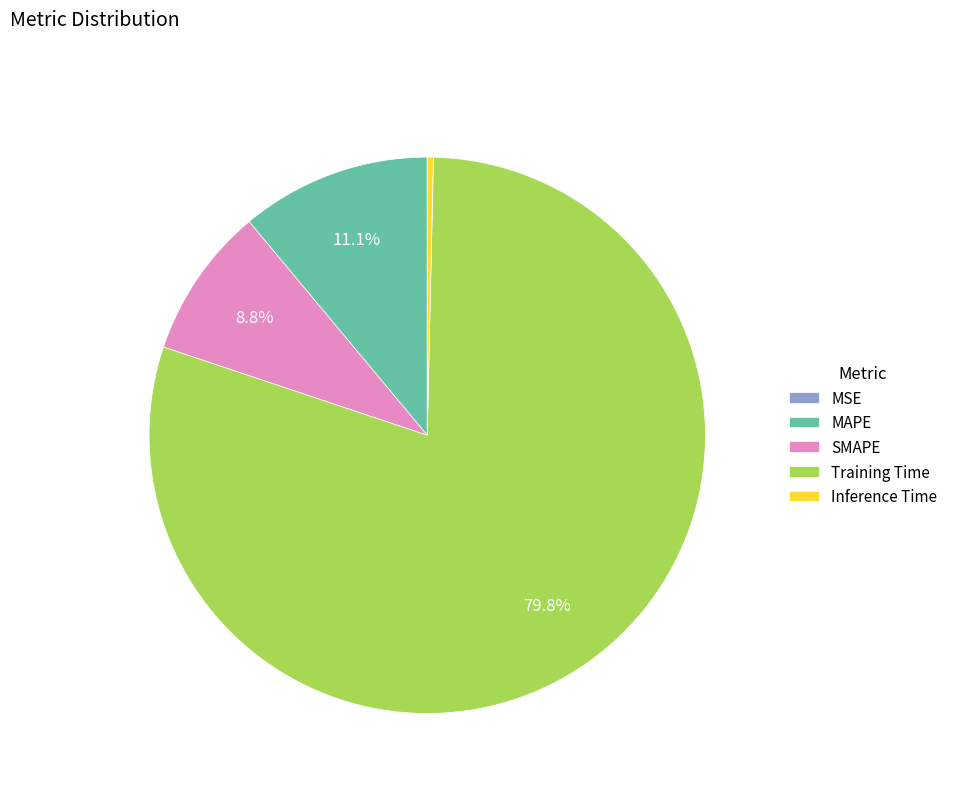

Which slice is the largest?

Training Time